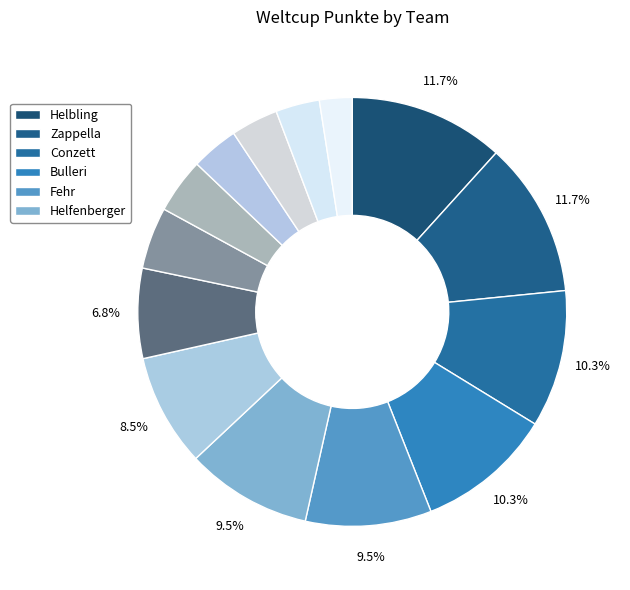

Count the number of slices in the pie.

14